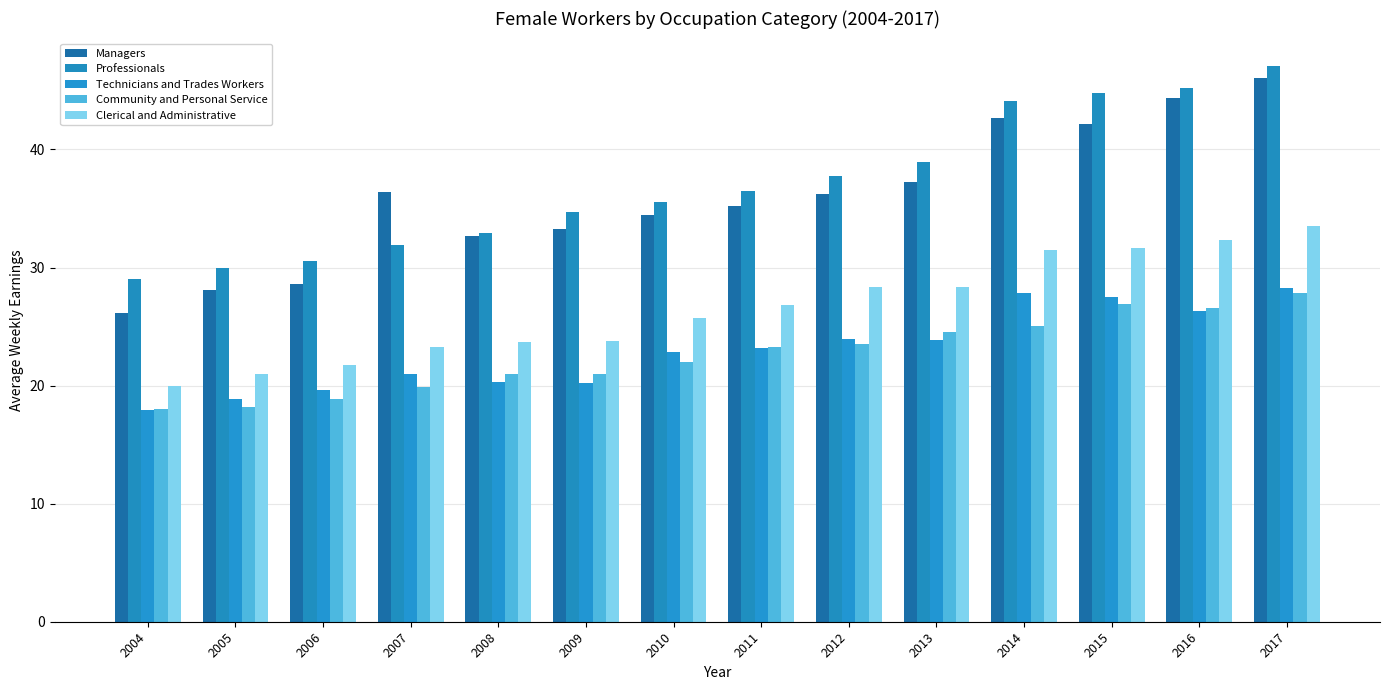

Which series has the widest spread of values?

Managers